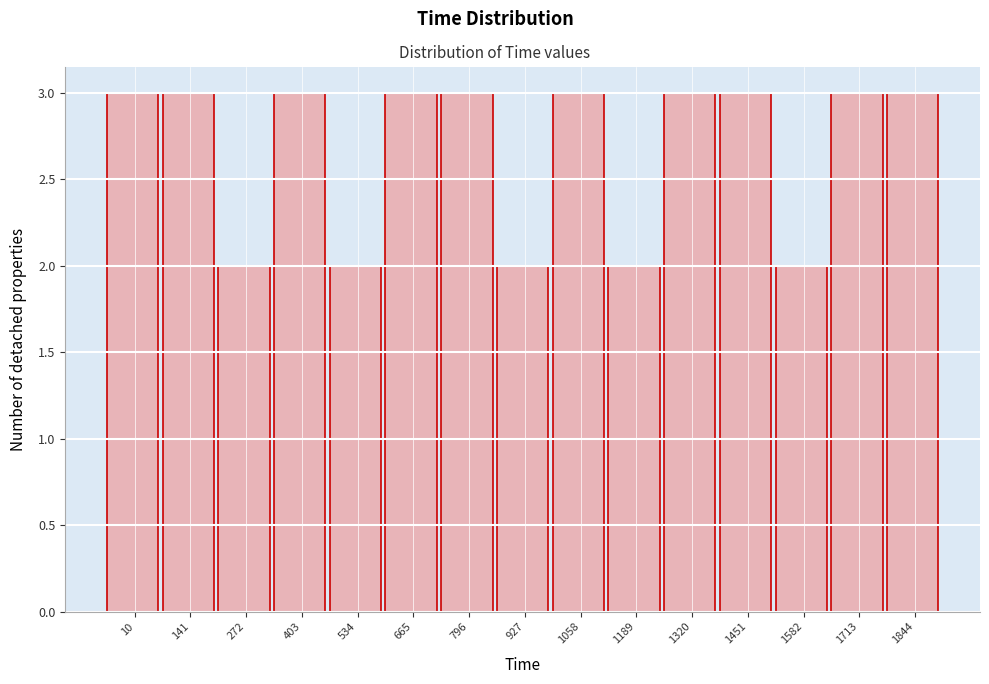

Reading left to right, transcribe all the data shown in this chart.

10=3	141=3	272=2	403=3	534=2	665=3	796=3	927=2	1058=3	1189=2	1320=3	1451=3	1582=2	1713=3	1844=3